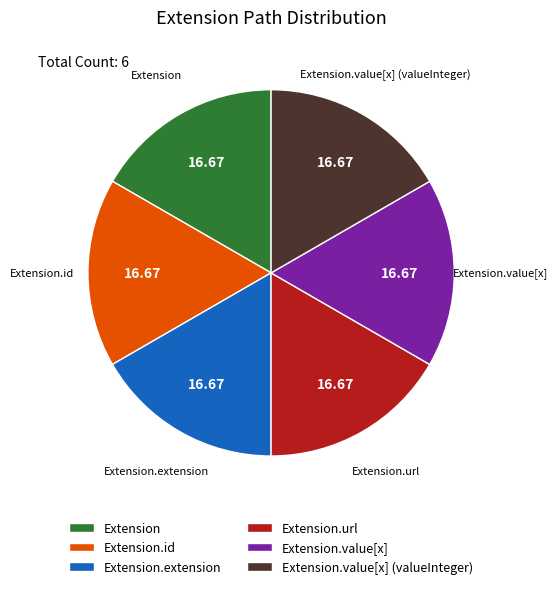

Do Extension.extension and Extension together represent more than half of the pie?

No